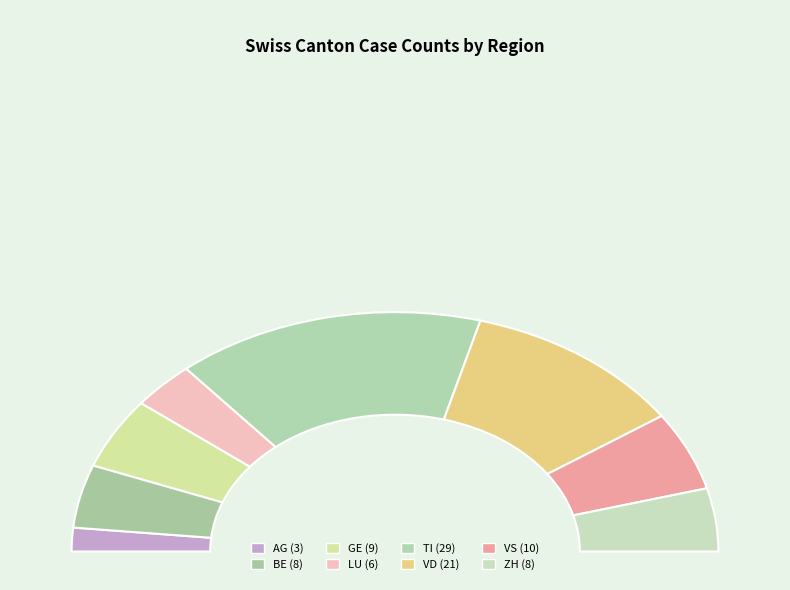

Is it true that TI is 24% of the pie?

False